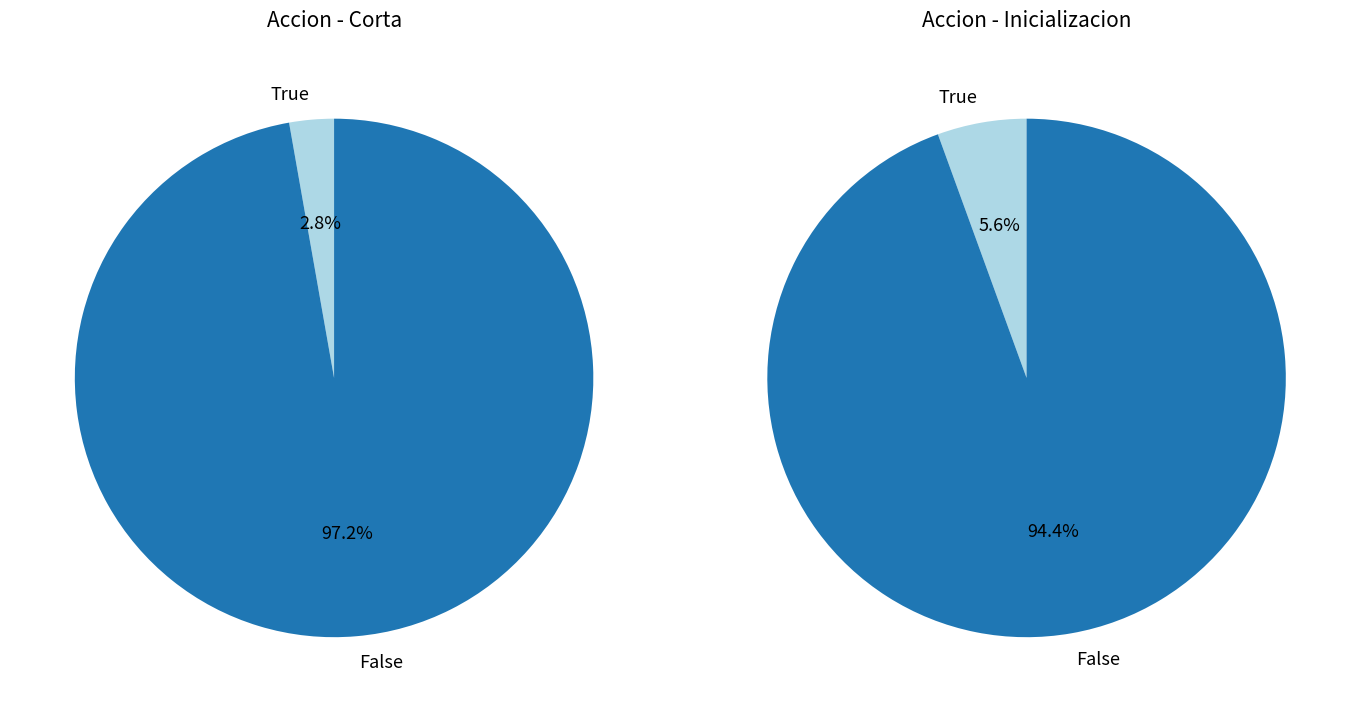

Is it true that 1 is 36% of the pie?

False